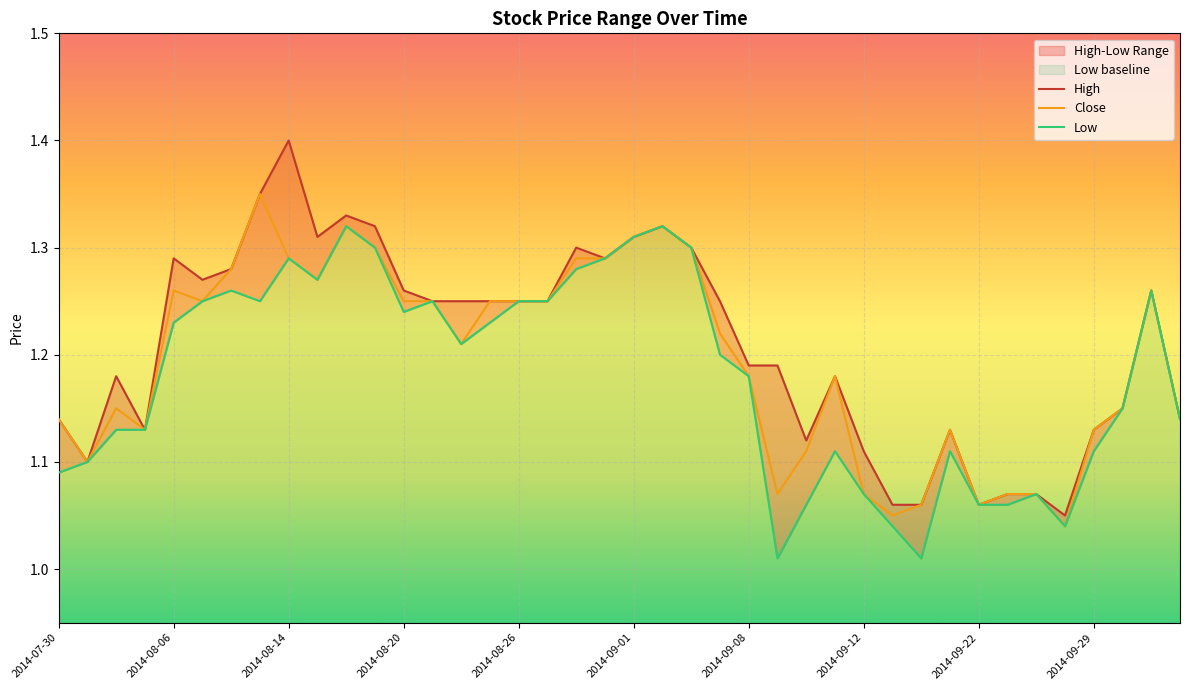

List the series in order of their overall mean, lowest first.

Low, Close, High